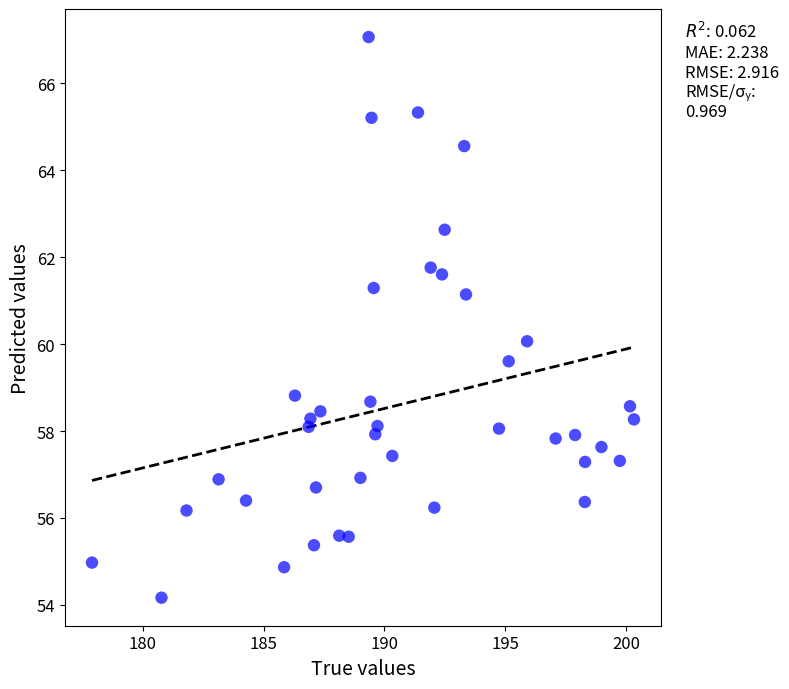

What is the range of Y values (max minus min)?

12.9